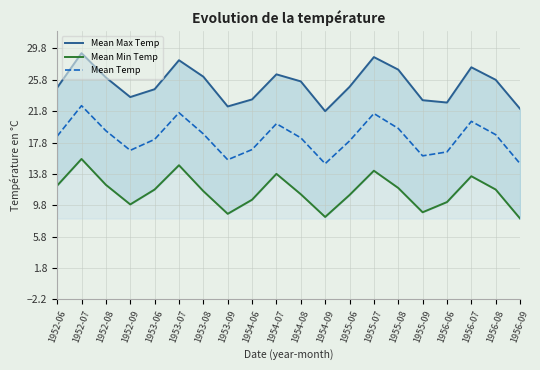

In Mean Min Temp, how many points are lower than both neighbors (excluding endpoints)?

4